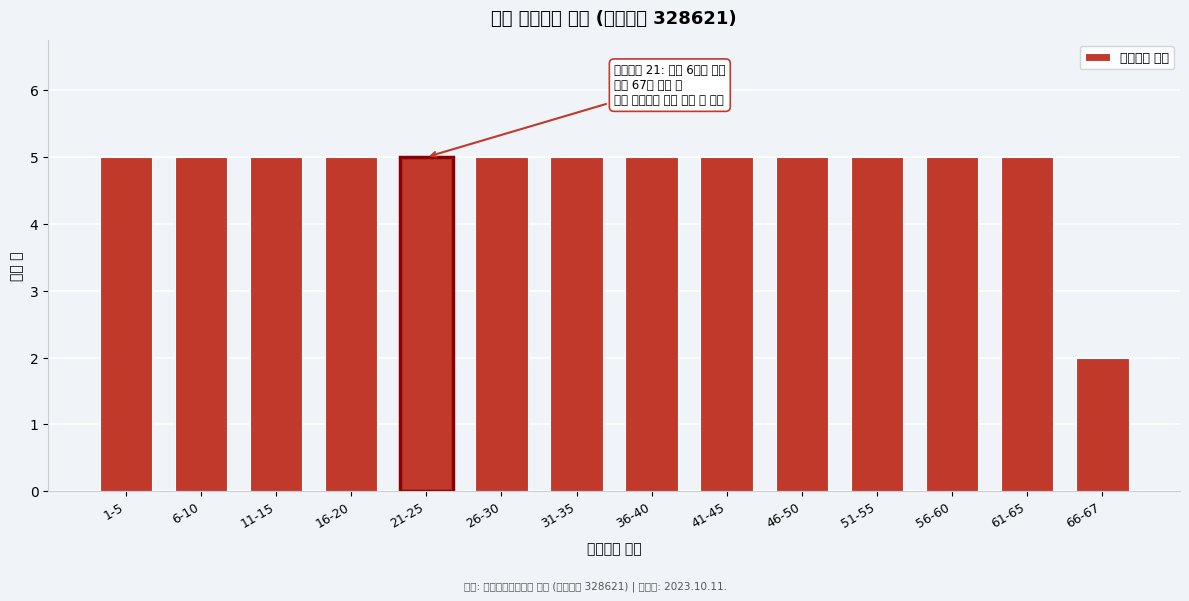

Reading right to left, extract all data points from this chart.

66-67=2	61-65=5	56-60=5	51-55=5	46-50=5	41-45=5	36-40=5	31-35=5	26-30=5	21-25=5	16-20=5	11-15=5	6-10=5	1-5=5